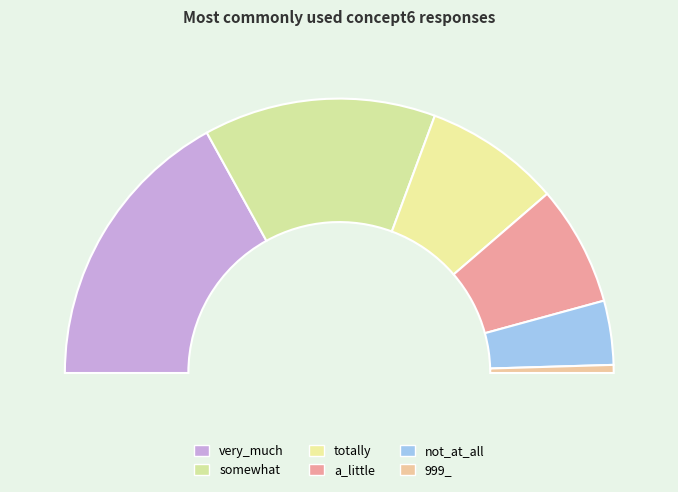

How many segments does this pie chart have?

6